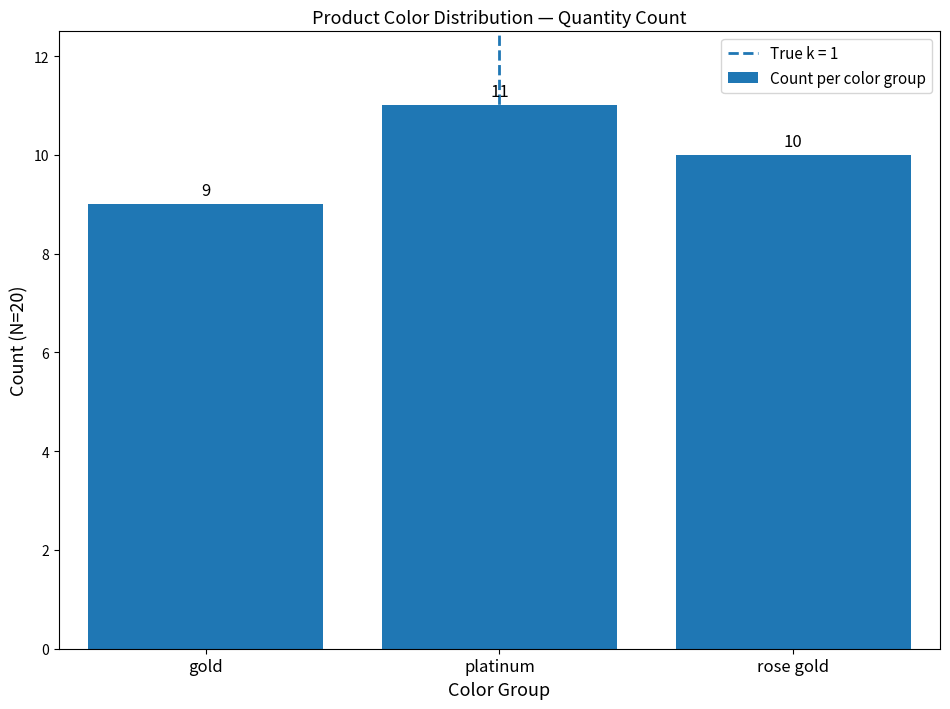

Count the number of data series in this chart.

1